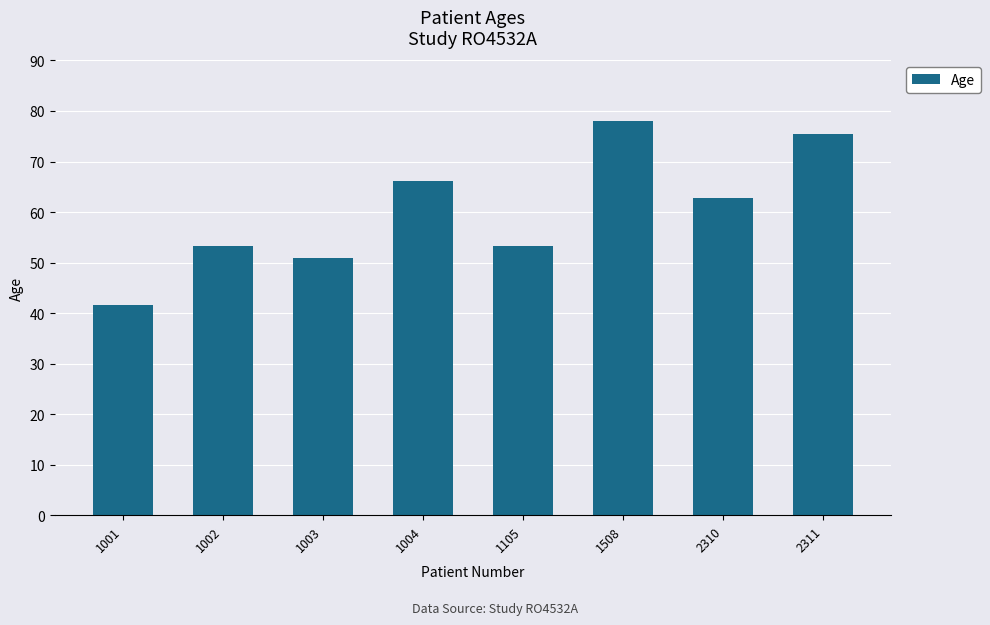

The value at 2310 is 62.7. True or false?

True